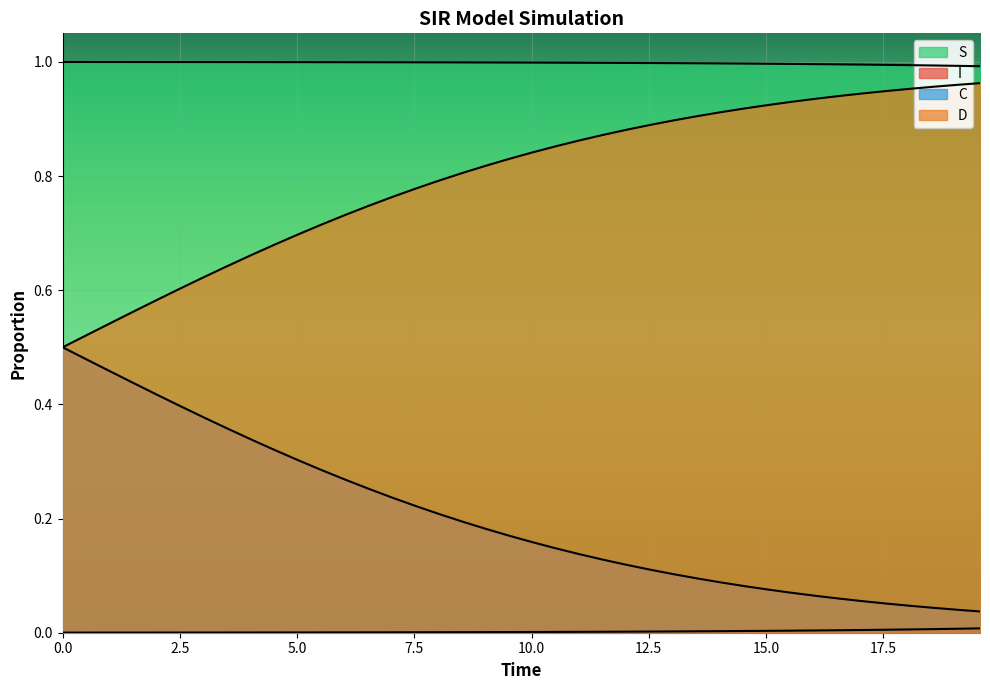

List the series in order of their peak value, lowest first.

S, D, C, I